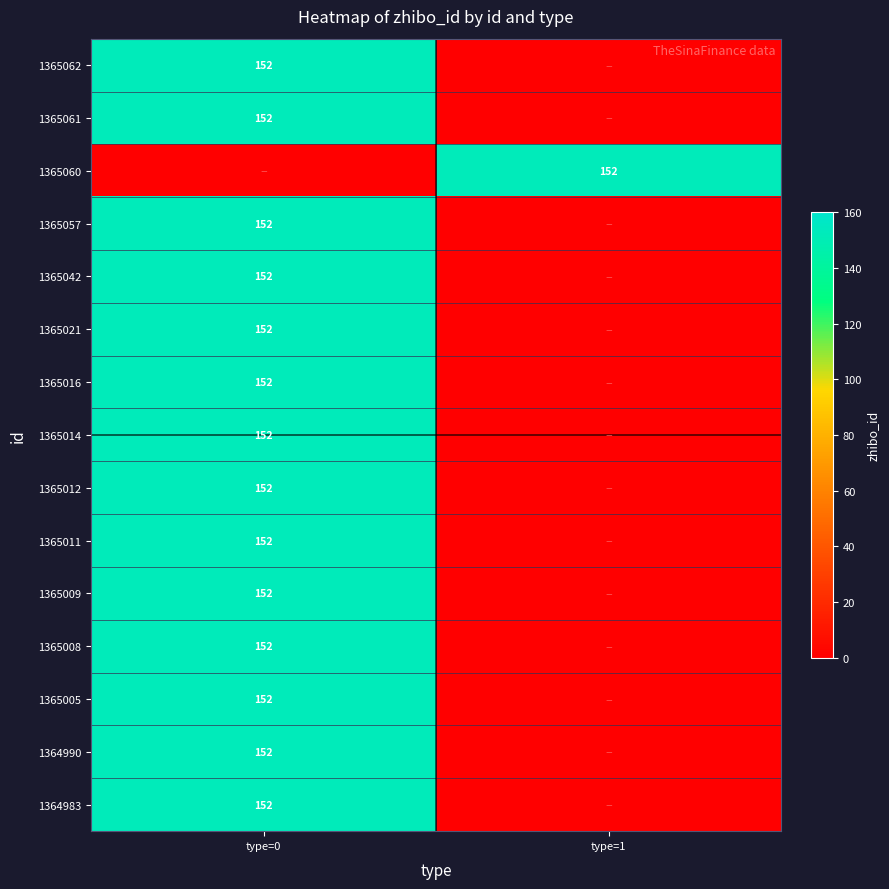

Is it true that 1365011 equals 237 at type=0?

False